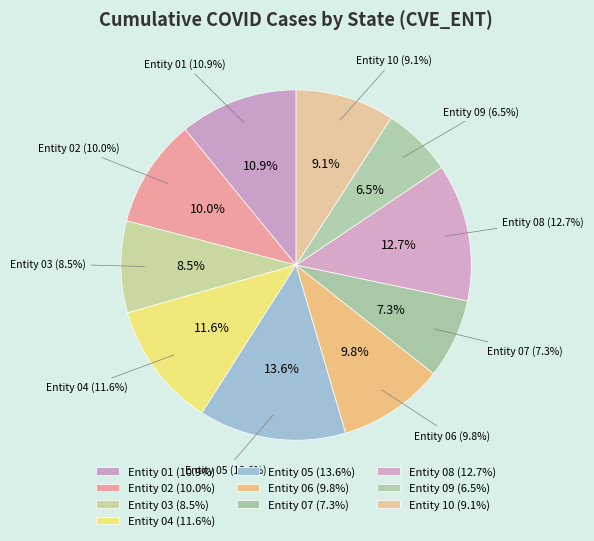

To the nearest percent, what is the difference between the largest and smallest slice percentages?

7%